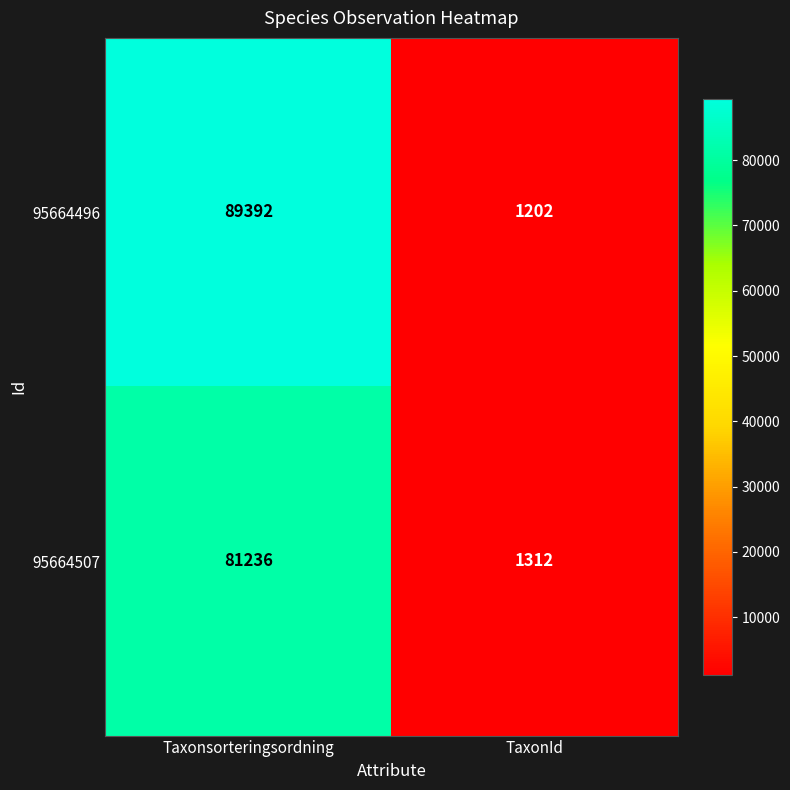

How many data points does each series have?

2